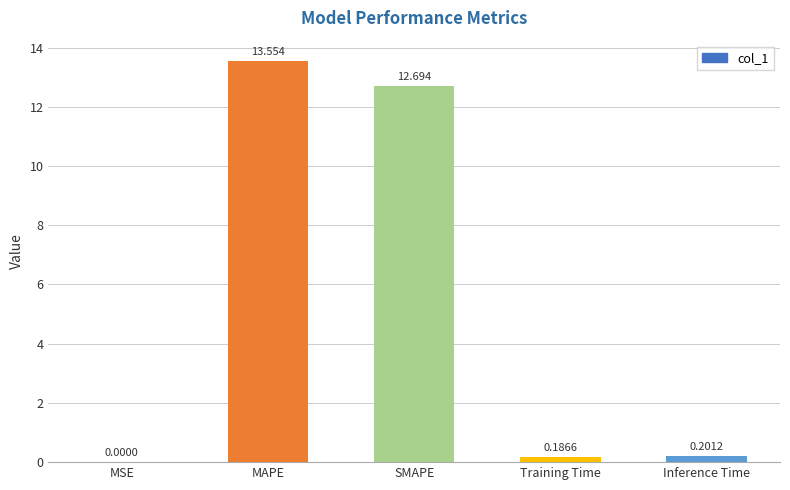

What is the average value?

5.3